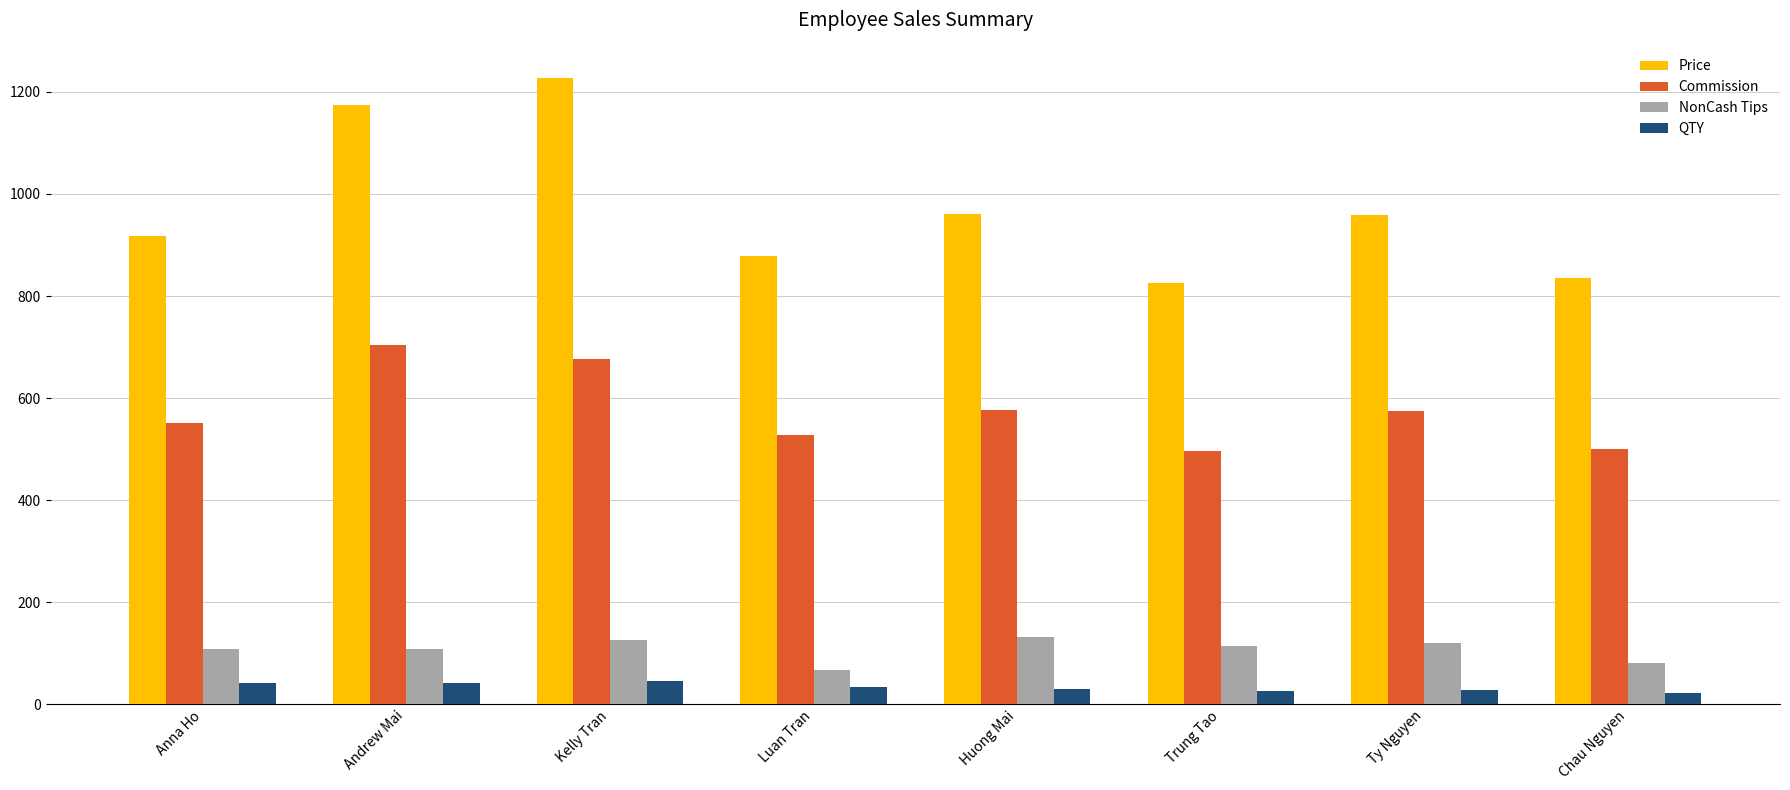

Rank the series by their maximum value, from lowest to highest.

QTY, NonCash Tips, Commission, Price